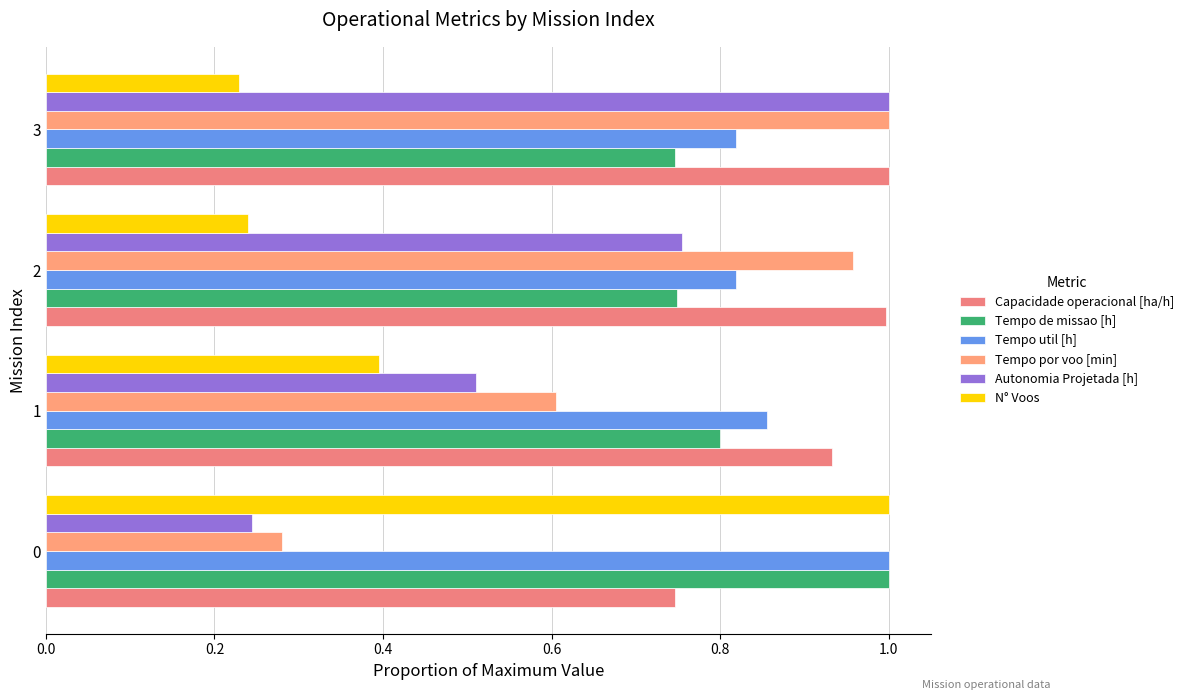

Rank the categories by N° Voos value from lowest to highest.

3, 2, 1, 0